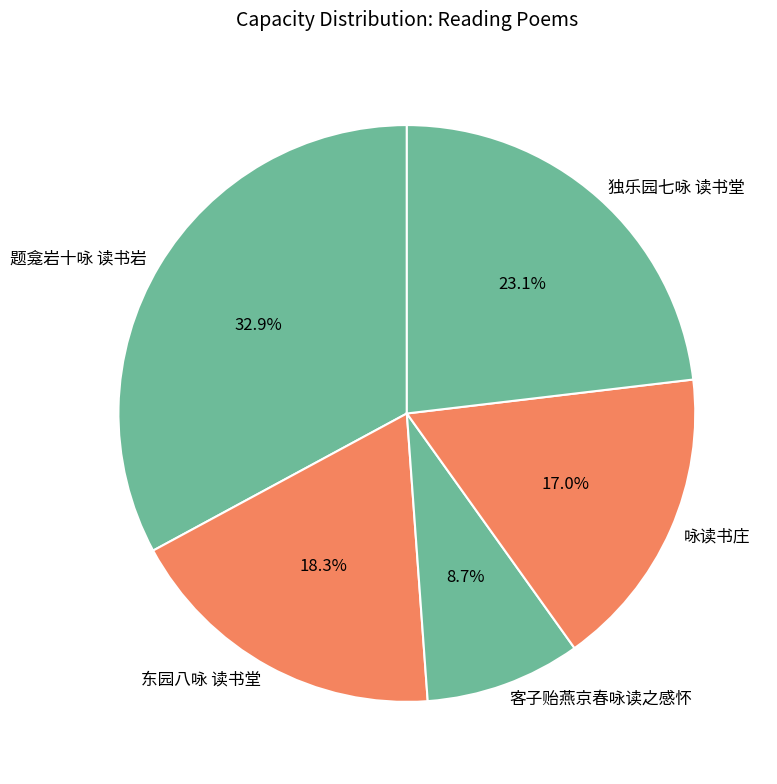

Do 客子贻燕京春咏读之感怀 and 东园八咏 读书堂 together represent more than half of the pie?

No